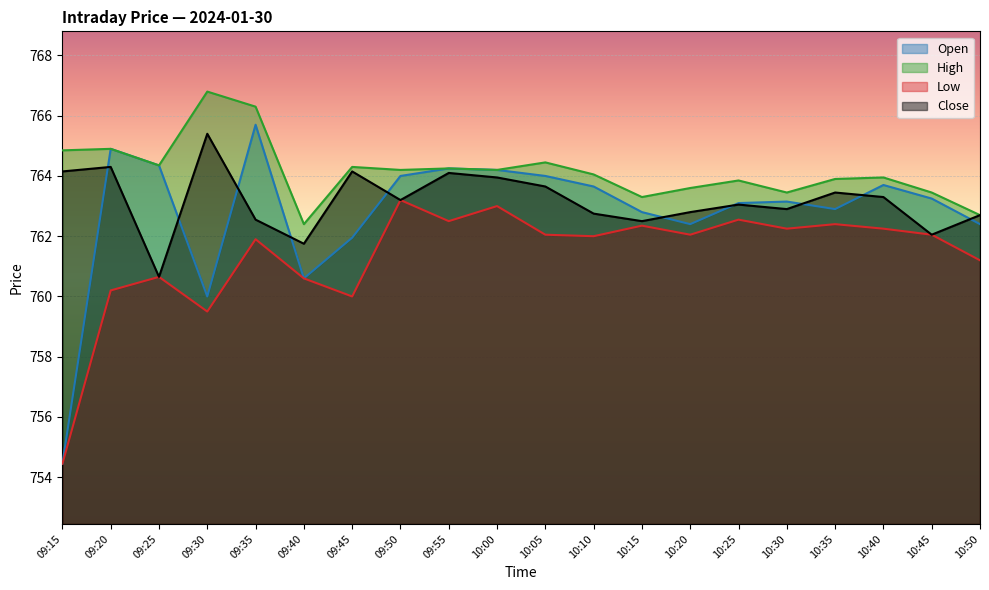

What are all the series names shown in the legend?

Open, High, Low, Close